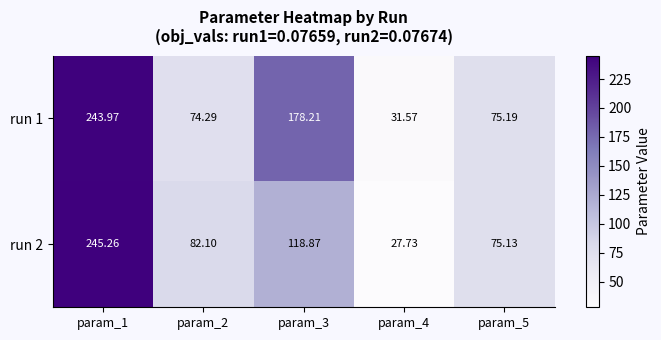

Which category has the lowest value across all series?

param_4